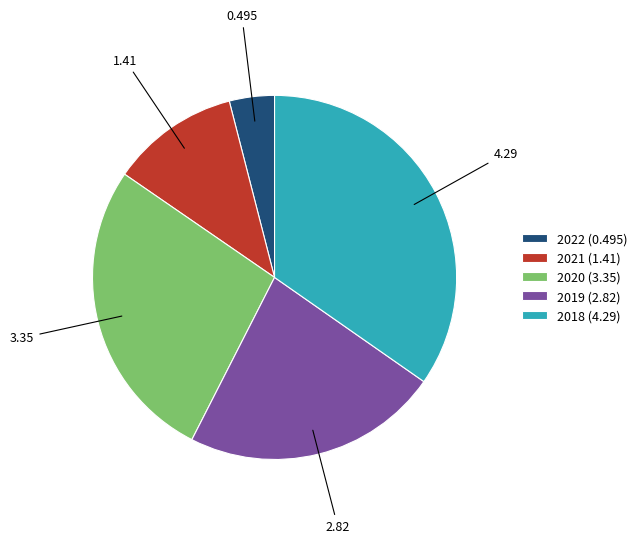

Do 2018 (4.29) and 2019 (2.82) together represent more than half of the pie?

Yes